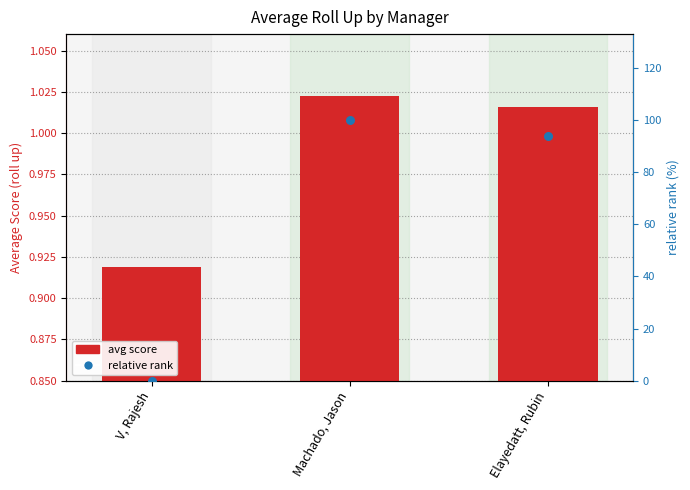

At which category is the sum across all series the highest?

Machado, Jason